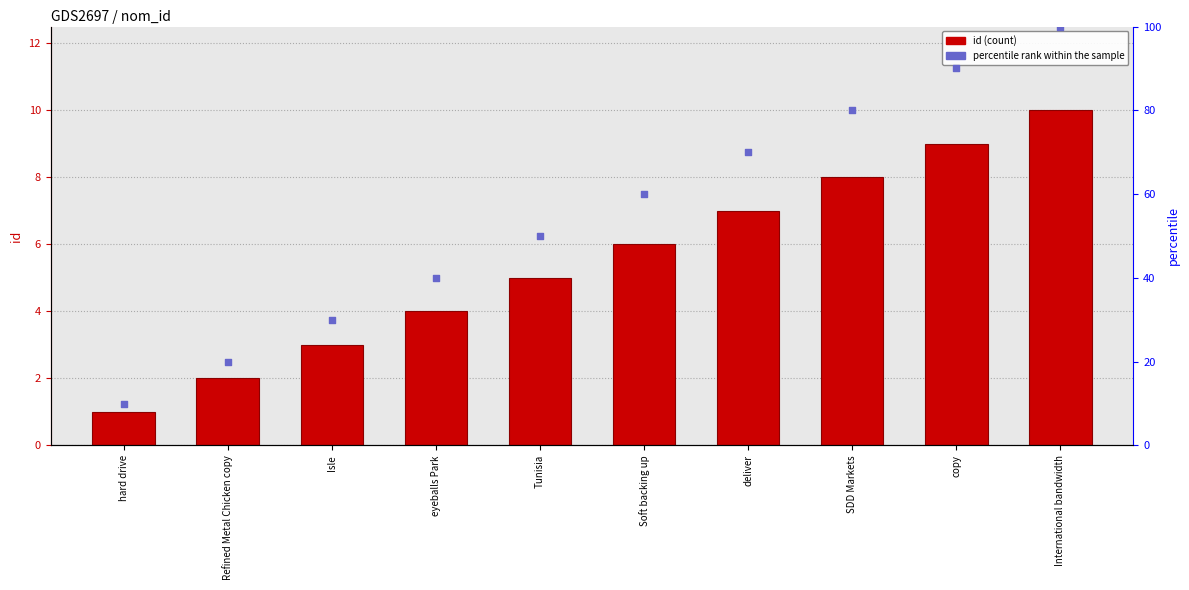

What are all the series names shown in the legend?

id, percentile rank within the sample